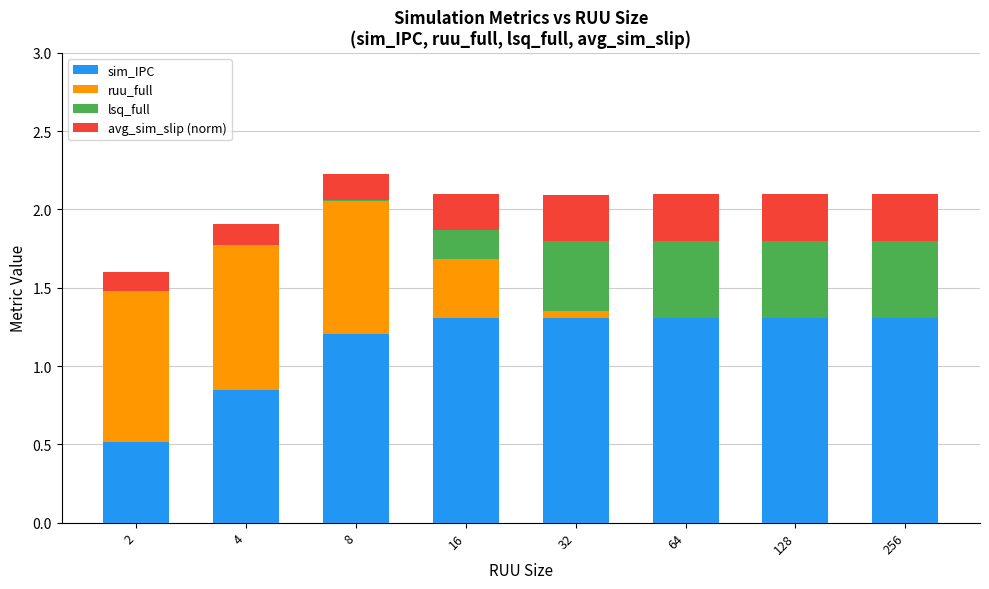

What is the total value across all series at 16?

2.1